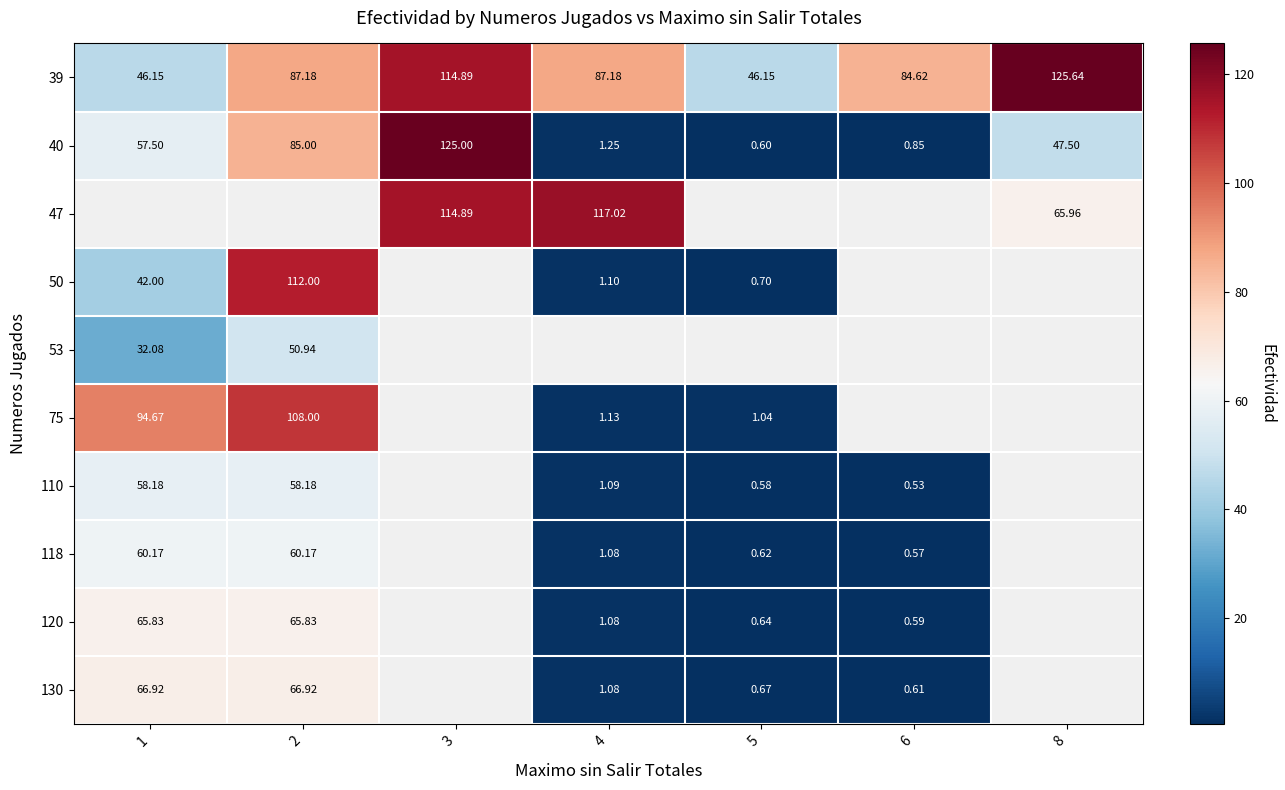

How many positive values does the 53 series have?

2